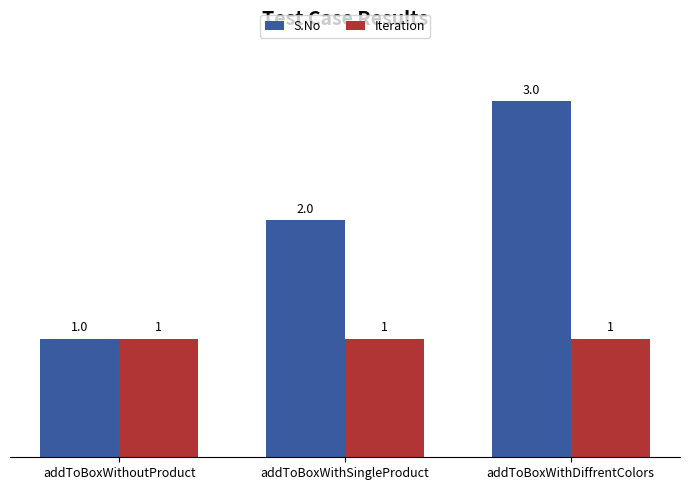

Which series changed the most between addToBoxWithoutProduct and addToBoxWithSingleProduct?

S.No